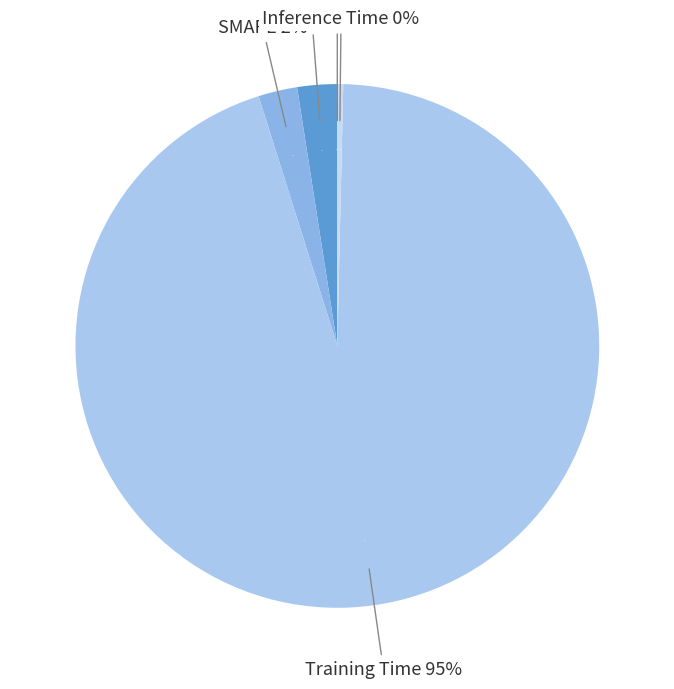

Combined, do MAPE and Training Time account for over 50%?

Yes